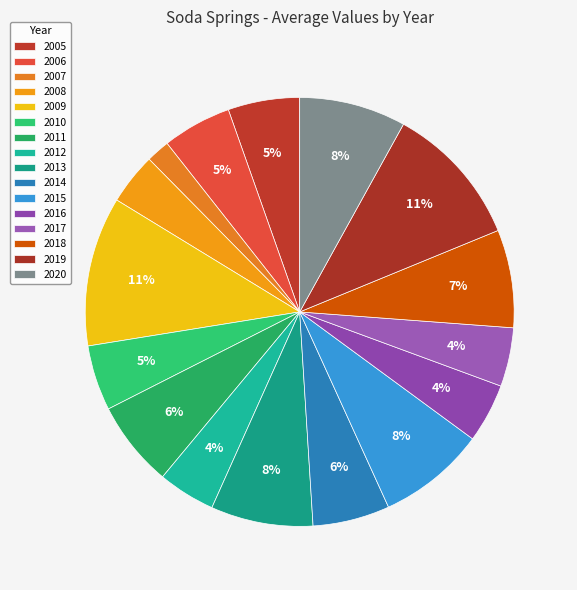

How many slices are in this pie chart?

16